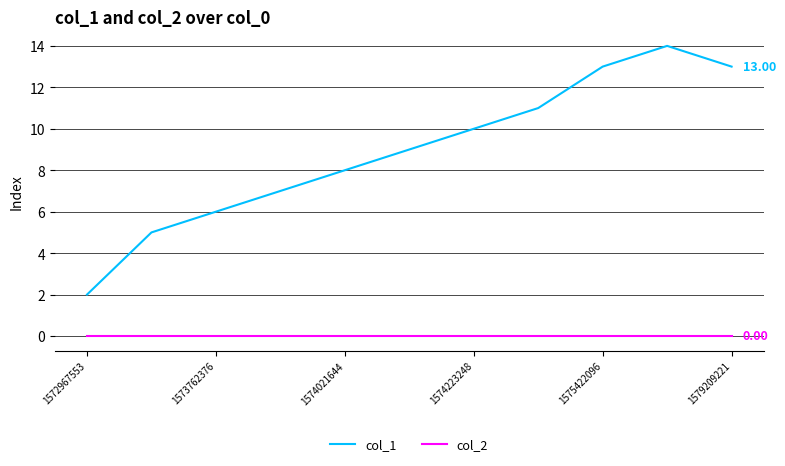

List the series in order of their overall mean, highest first.

col_1, col_2